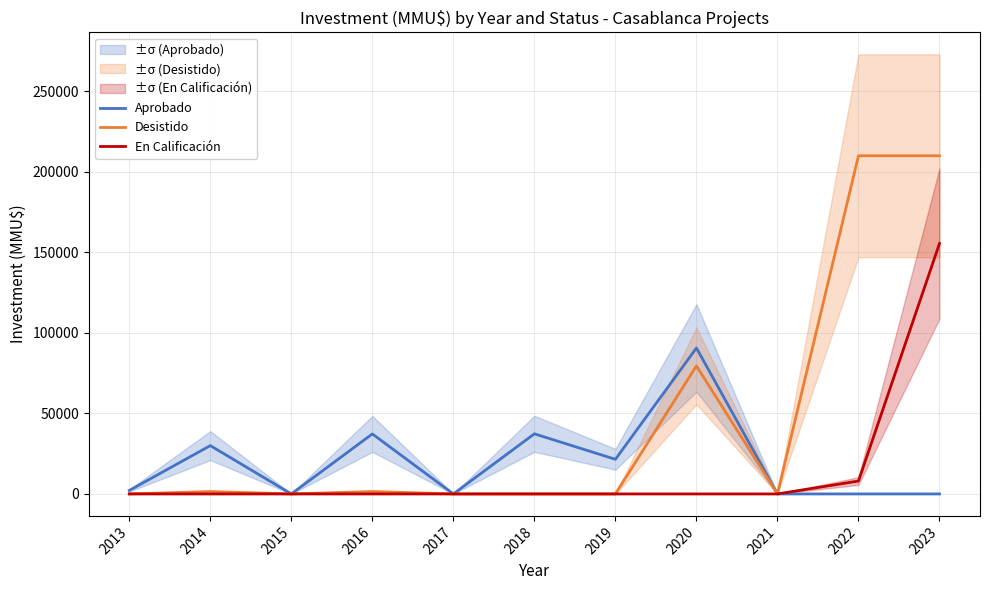

The Desistido series shows -110564 at 2013. True or false?

False